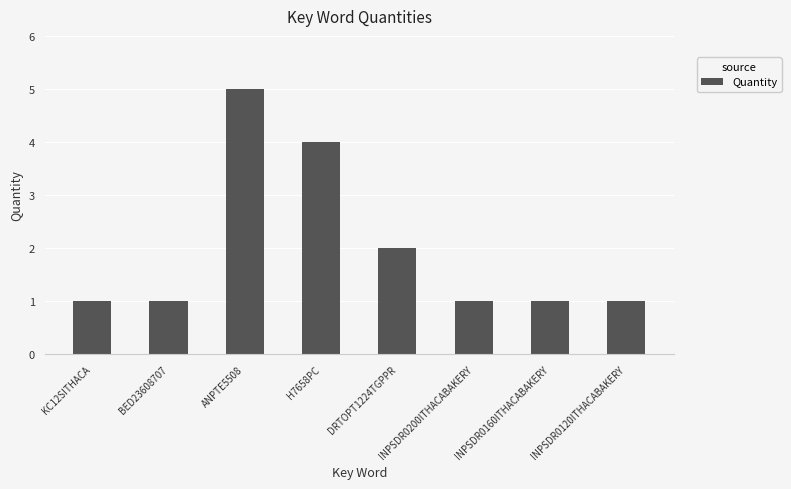

What position from the left is ANPTE5508?

3